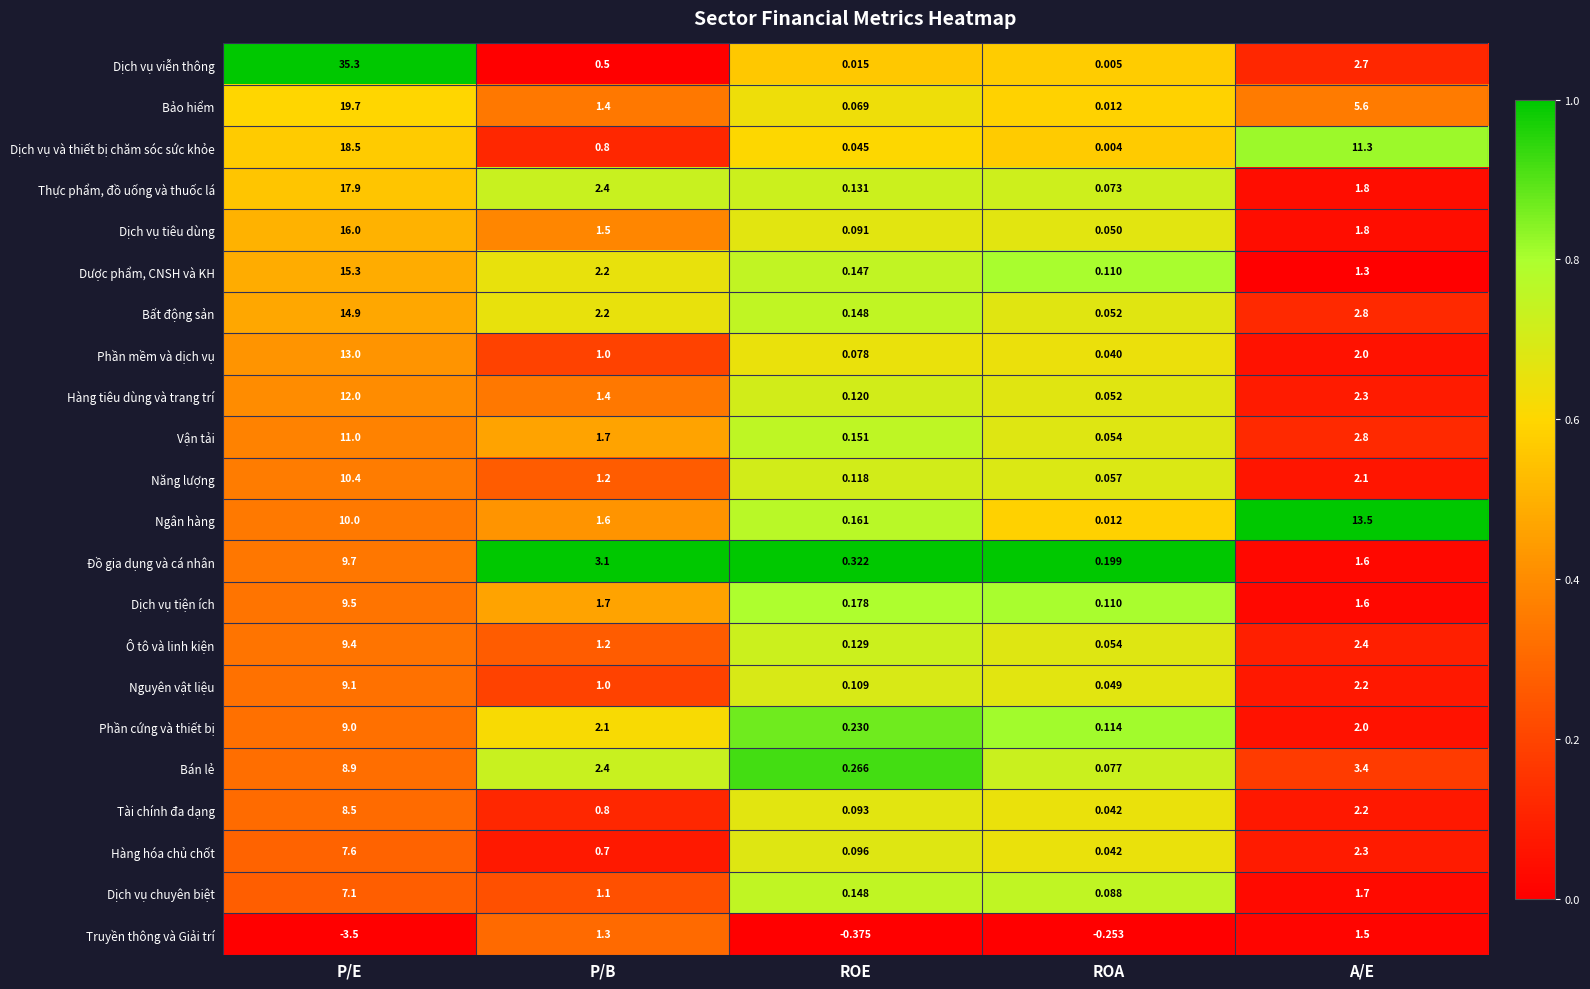

At which label does Dược phẩm, CNSH và KH reach its peak?

P/E